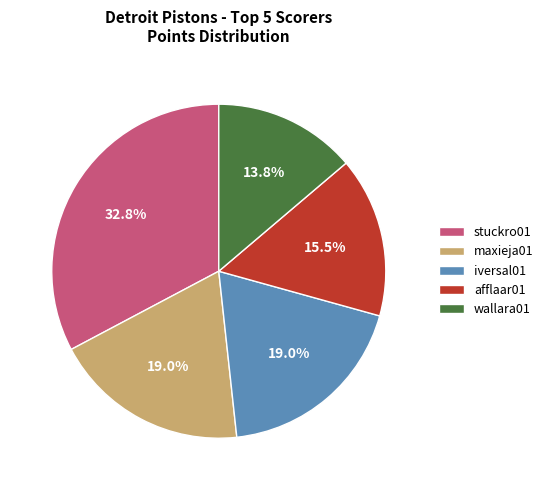

What percentage do afflaar01 and iversal01 together represent?

34.5%